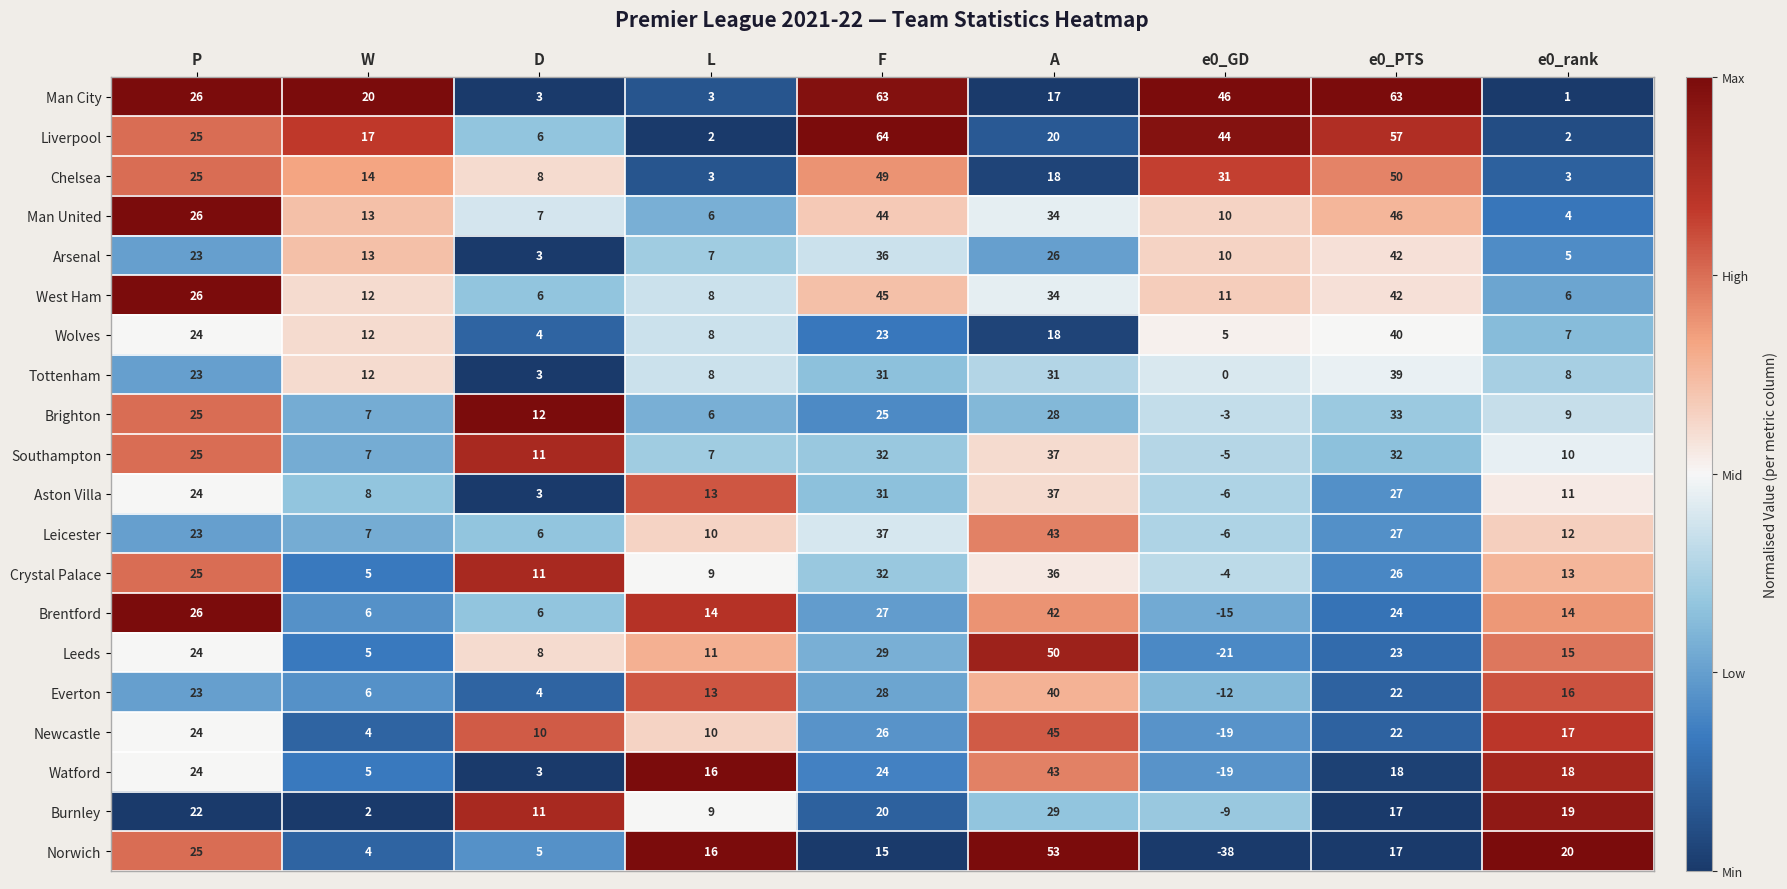

At which label does Norwich first exceed 16?

P